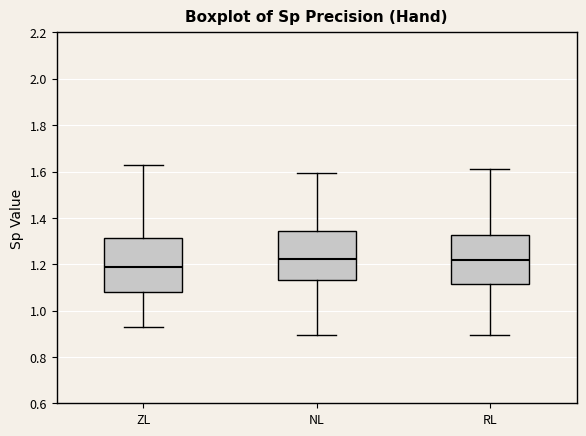

Reading left to right, read every box against the y-axis: the position of its median line, the range the box covers, and the ends of its whiskers. The values are not printed on the chart, so give them approximately, as read against the axis.

ZL: median 1.18, box 1.08 to 1.32, whiskers 0.94 to 1.62
NL: median 1.22, box 1.14 to 1.34, whiskers 0.90 to 1.60
RL: median 1.22, box 1.12 to 1.32, whiskers 0.90 to 1.60